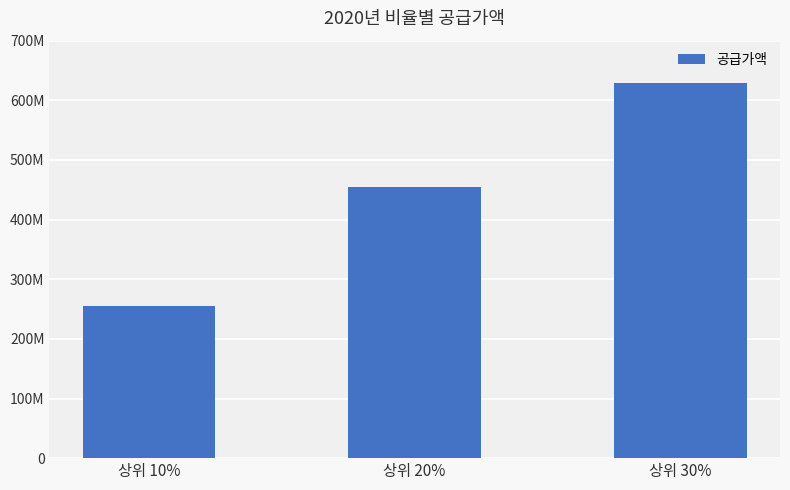

Count the number of categories in the chart.

3